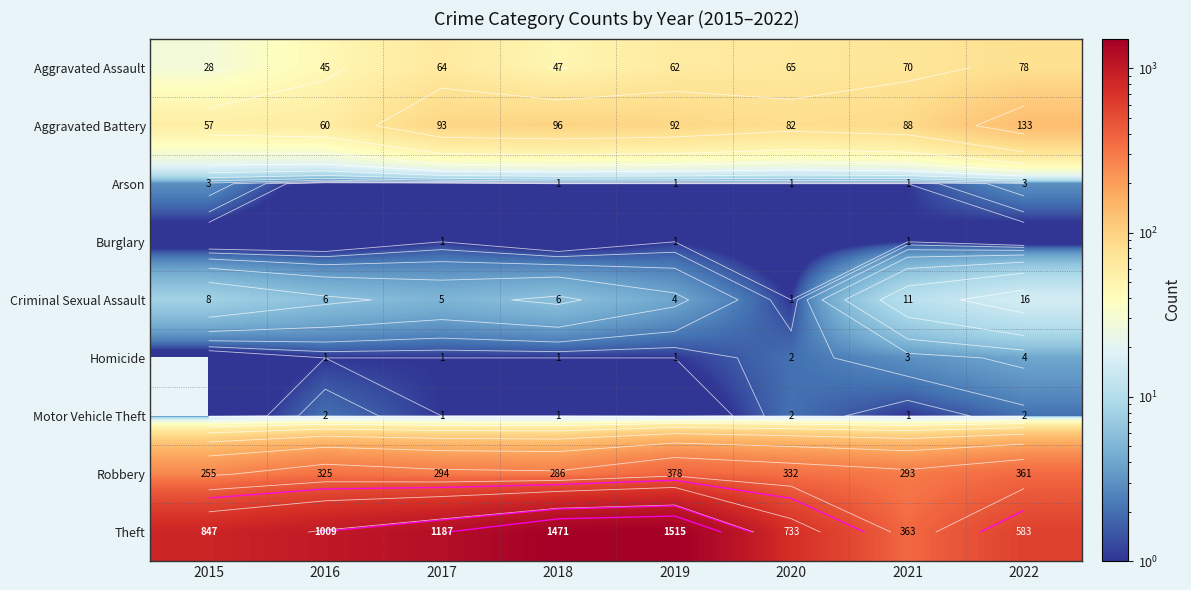

Rank the series by their maximum value, from highest to lowest.

Theft, Robbery, Aggravated Battery, Aggravated Assault, Criminal Sexual Assault, Homicide, Arson, Motor Vehicle Theft, Burglary